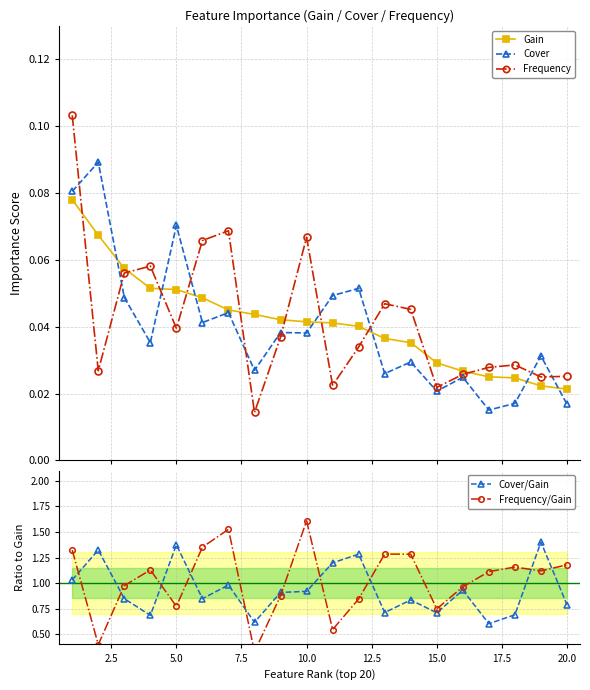

Count the Frequency values in the range 0 to 1.

20